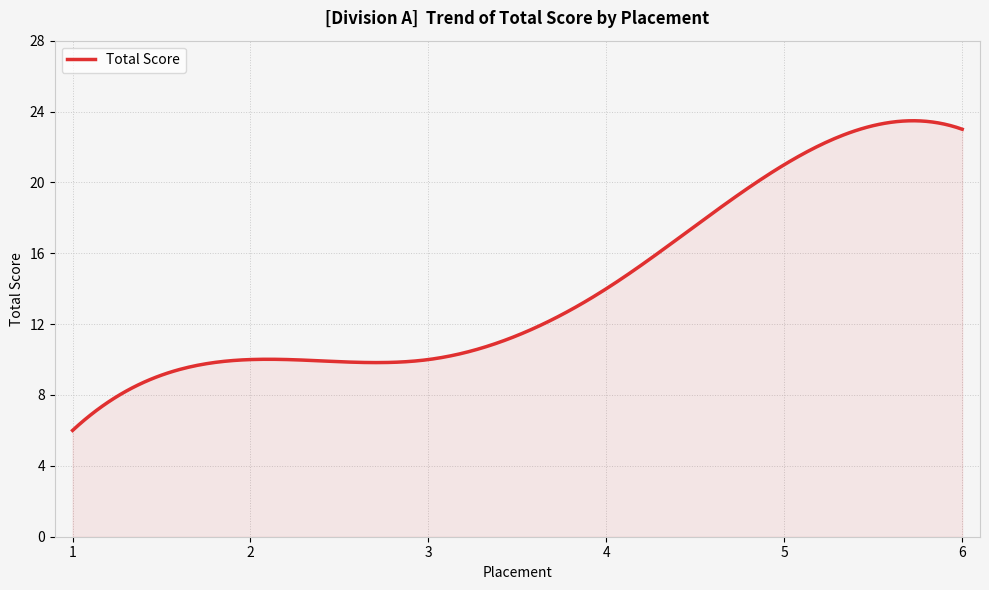

What is the smallest value displayed?

6.0